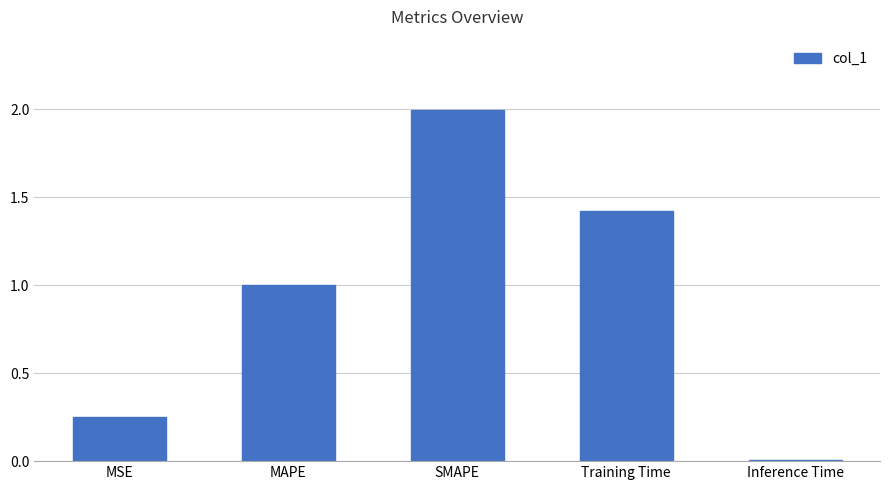

Between MSE and MAPE, which is larger?

MAPE